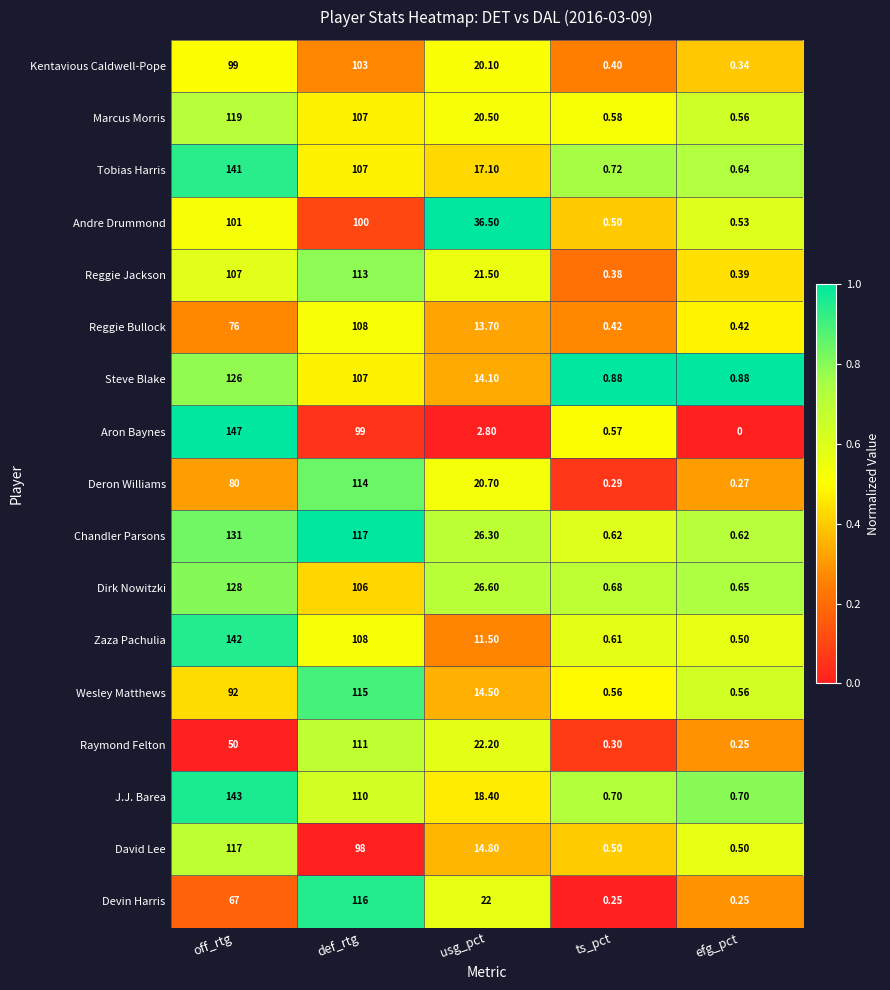

Between off_rtg and def_rtg, which series saw the biggest shift?

Raymond Felton